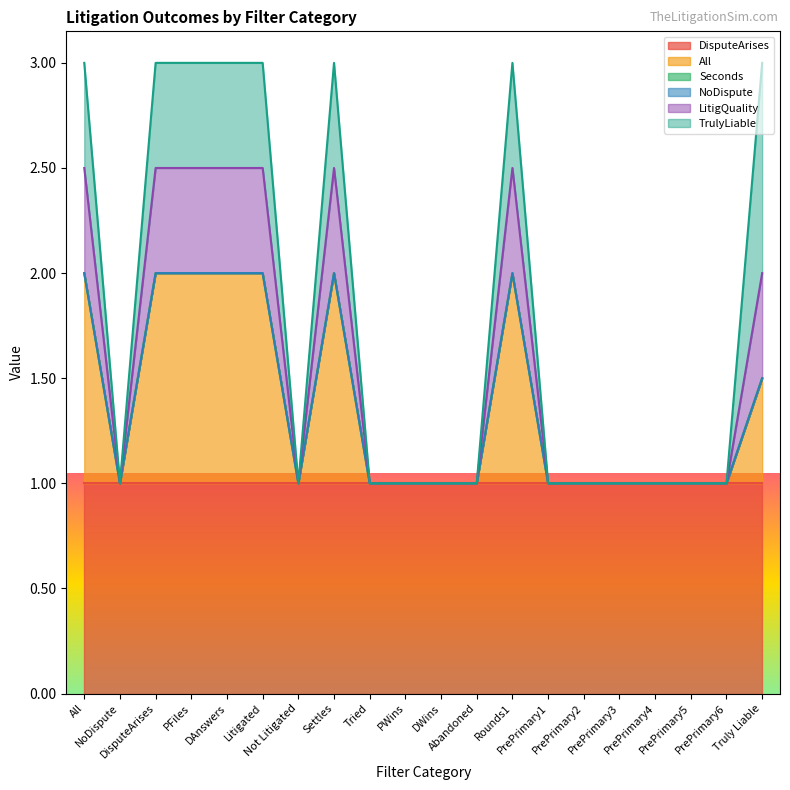

At which category does the chart reach its peak across all series?

All